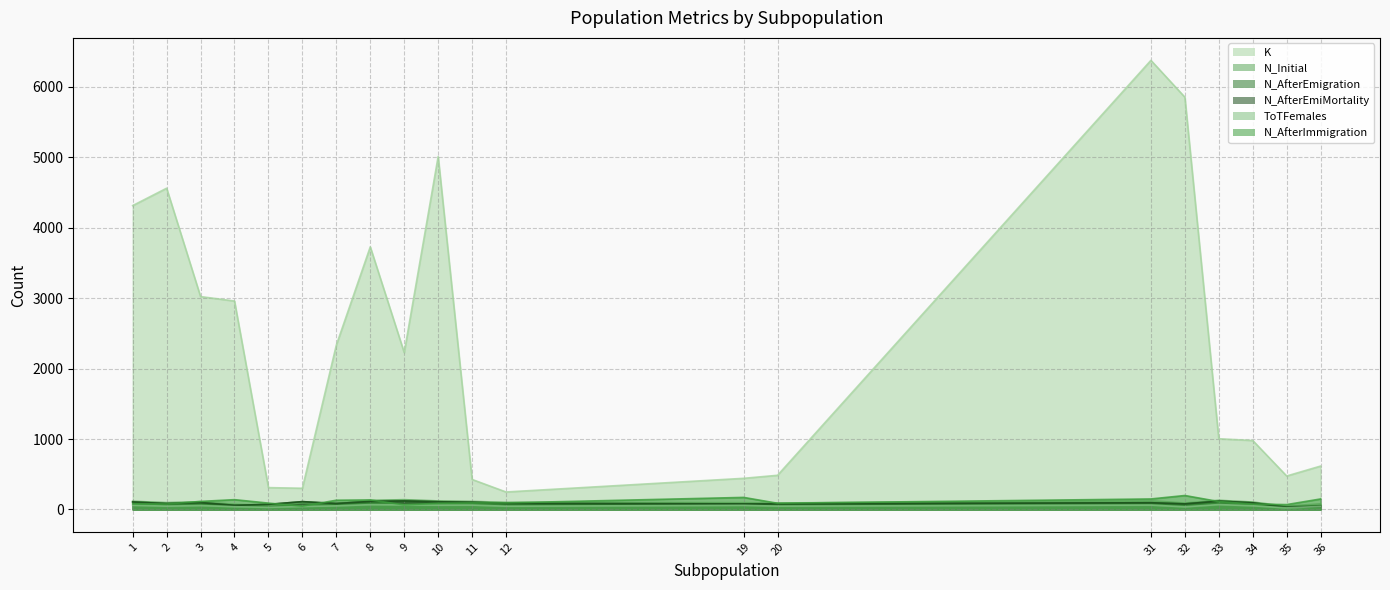

In N_AfterEmiMortality, how many points are higher than both neighbors (excluding endpoints)?

5